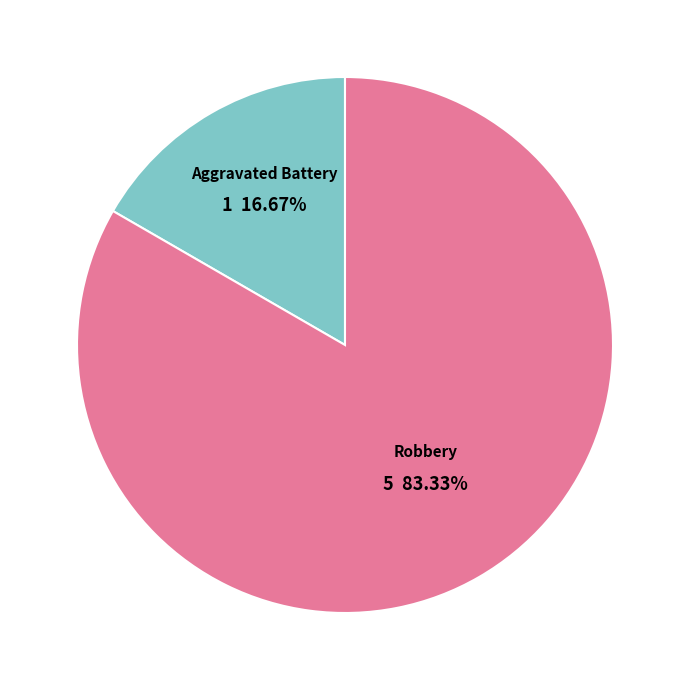

Which category accounts for the majority?

Robbery